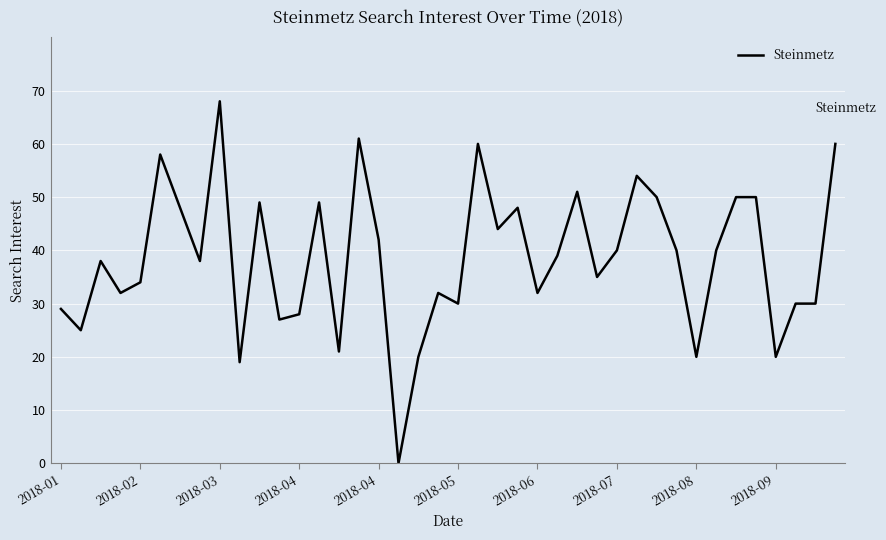

What is the maximum value shown in the chart?

68